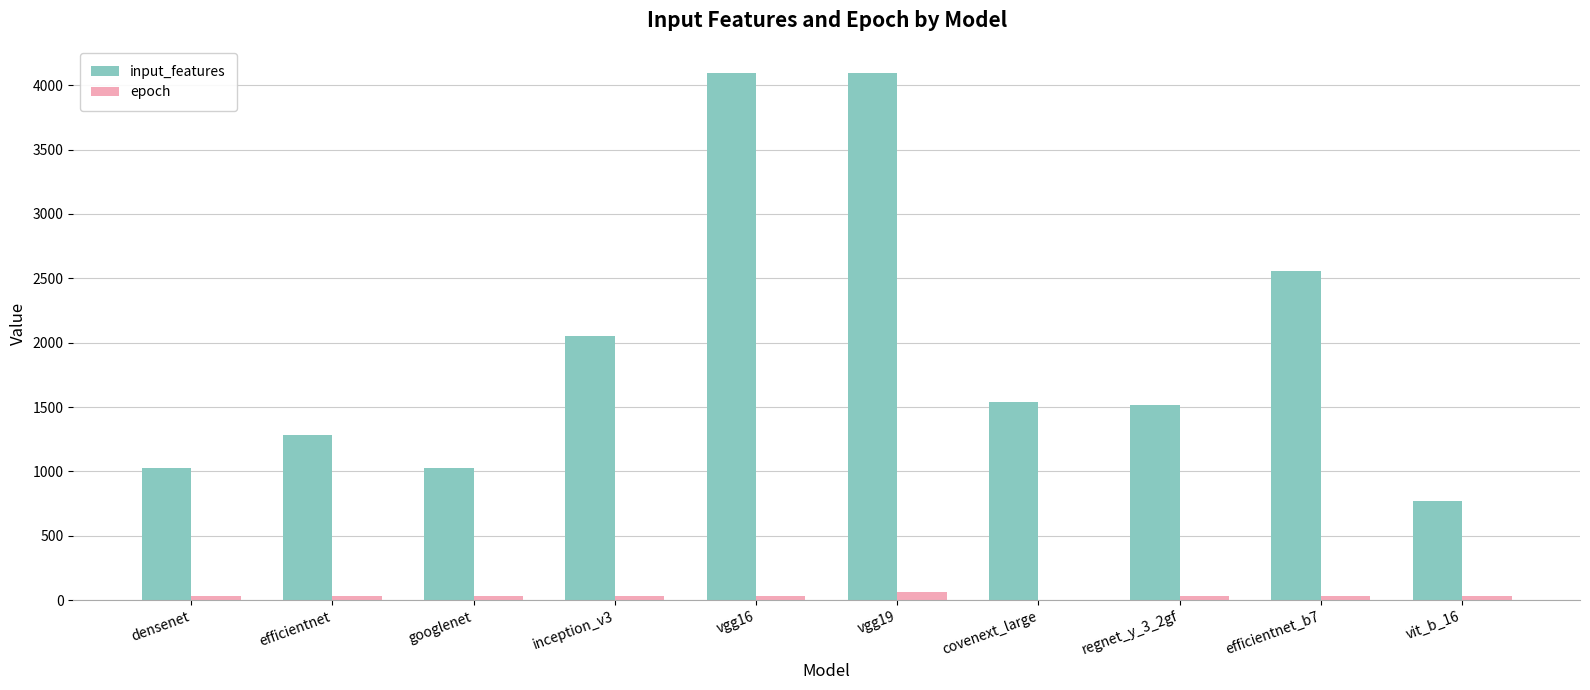

The value of epoch at densenet is 30. True or false?

True